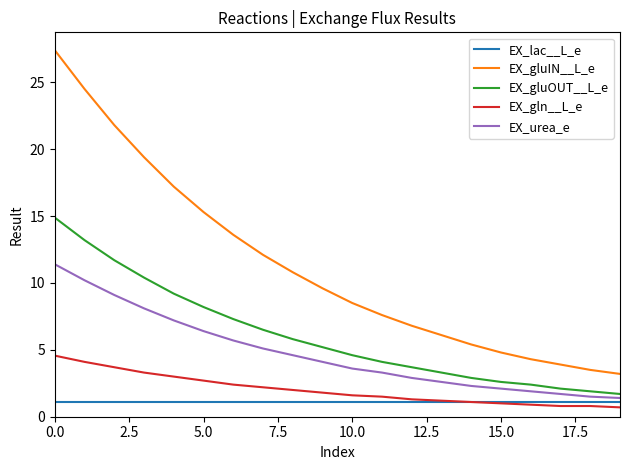

Which series has the largest range (max minus min)?

EX_gluIN__L_e